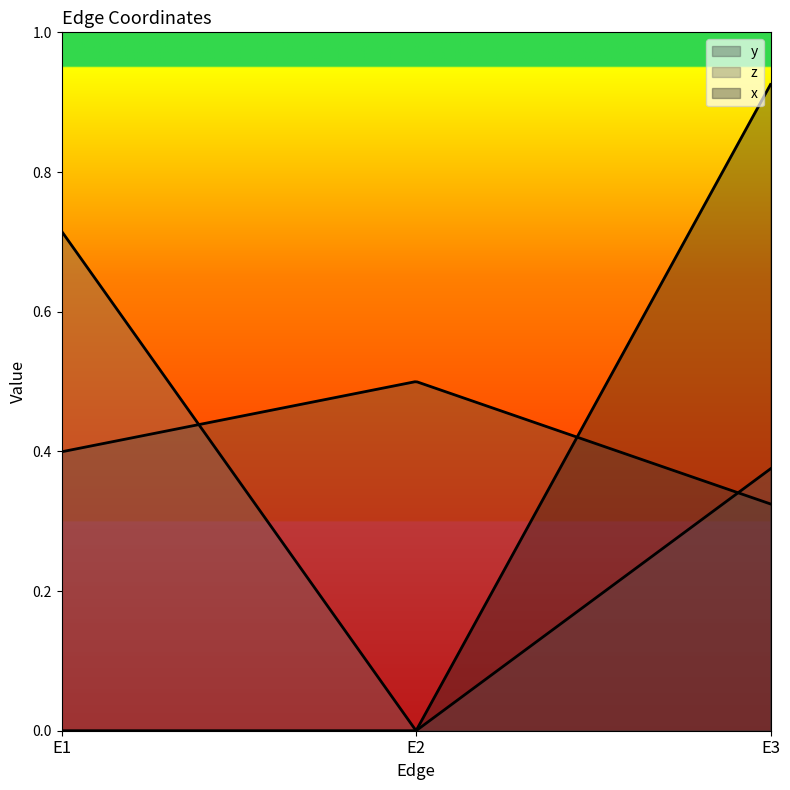

Reading left to right, extract all data points from this chart.

y: E1=0.4	E2=0.5	E3=0.3
z: E1=0.7	E2=0.0	E3=0.4
x: E1=0.0	E2=0.0	E3=0.9